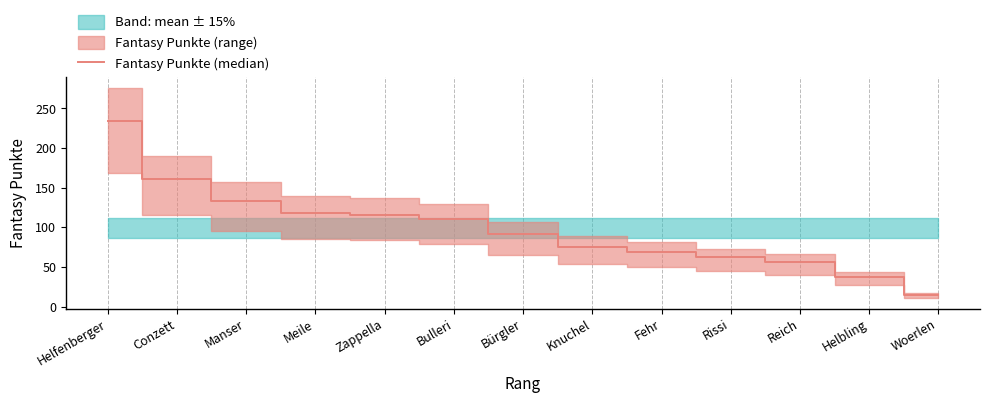

Reading left to right, what are all the values shown in this chart?

Helfenberger=234	Conzett=161	Manser=133	Meile=118	Zappella=116	Bulleri=110	Bürgler=91	Knuchel=75	Fehr=69	Rissi=62	Reich=56	Helbling=37	Woerlen=15